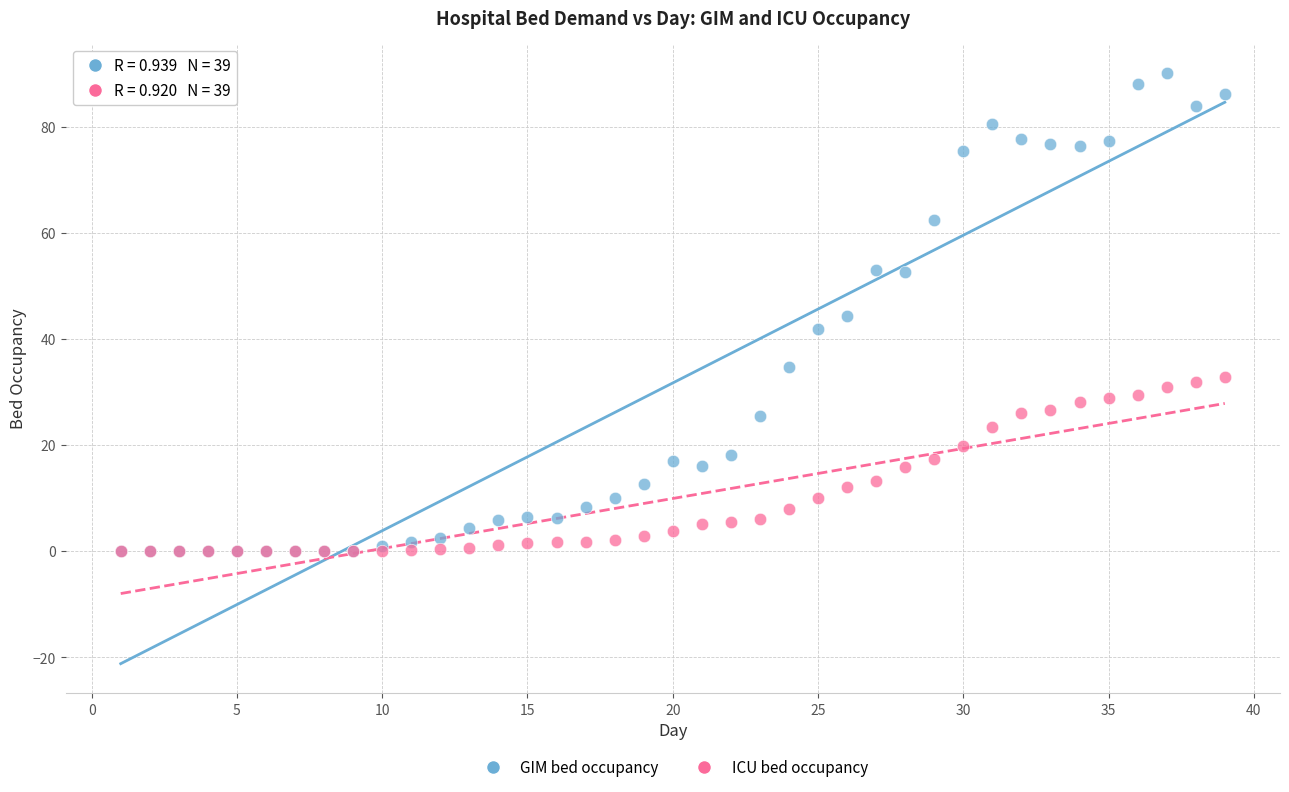

What are all the series names shown in the legend?

GIM bed occupancy, ICU bed occupancy